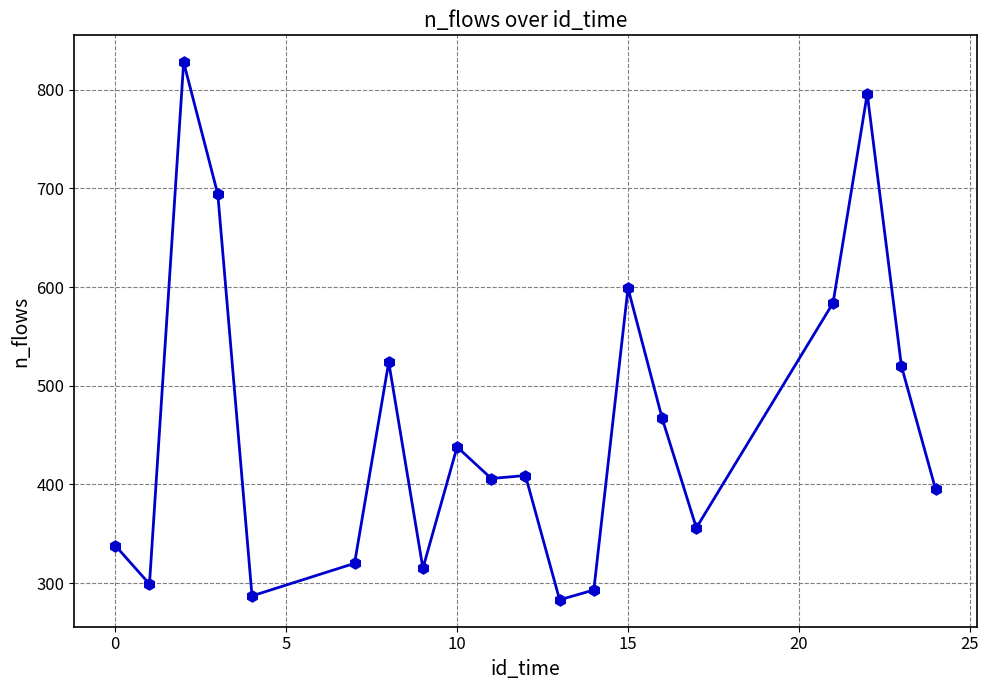

True or false: there are more than 2 points higher than both neighbors.

True